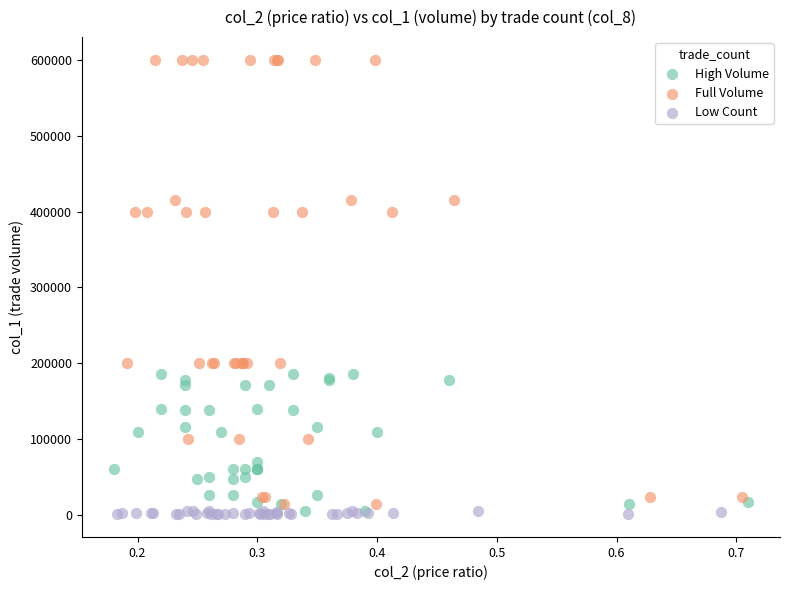

Which series has the widest spread of Y values?

Full Volume